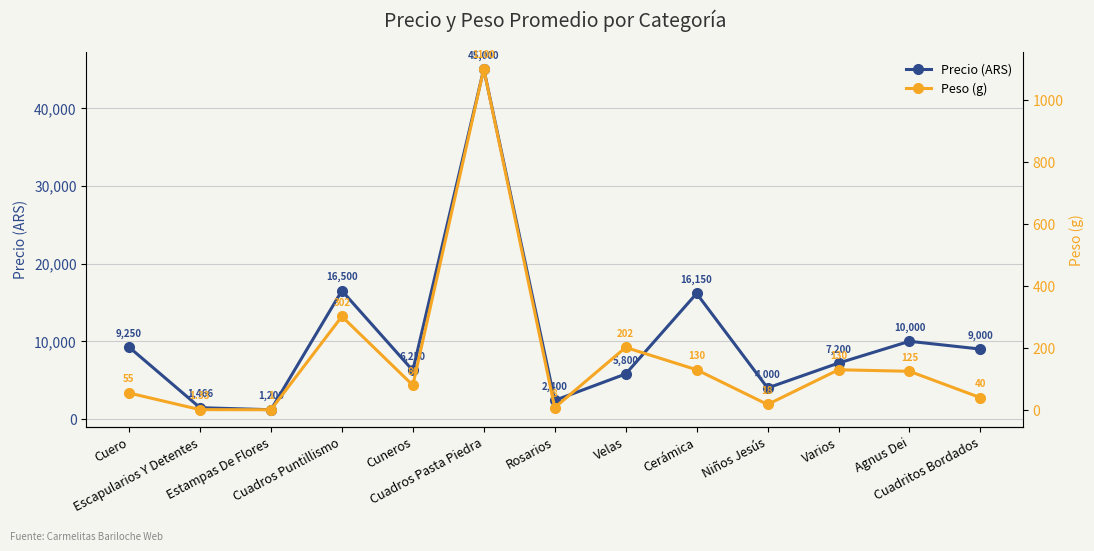

List the series in order of their peak value, lowest first.

peso, precio